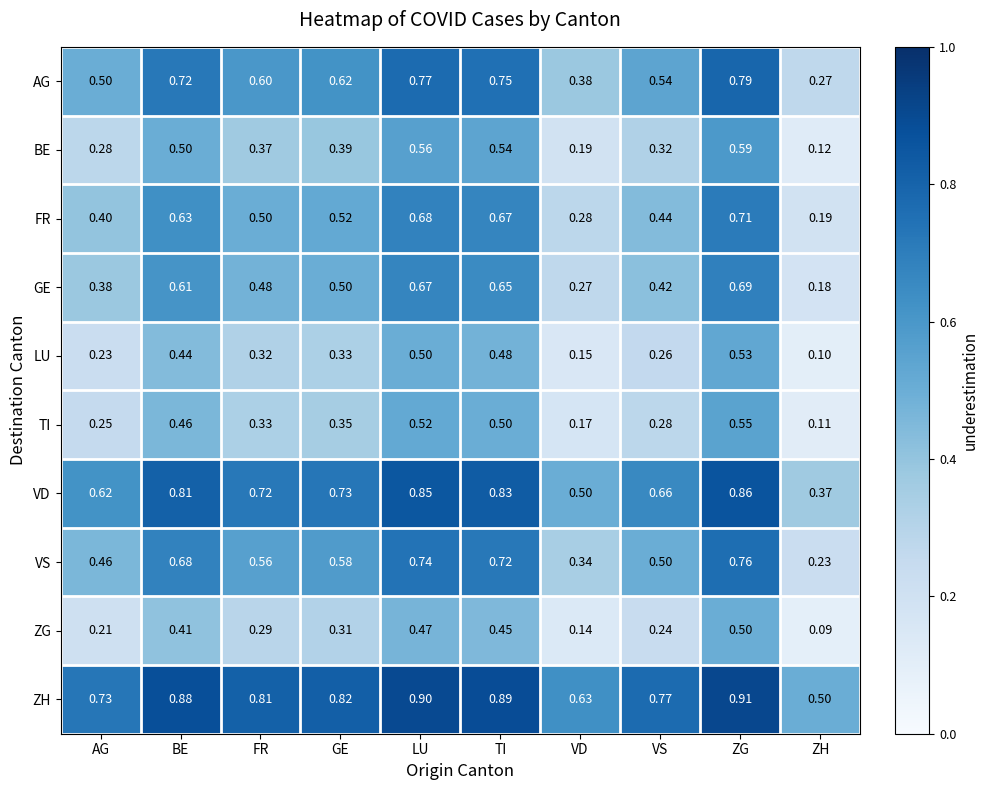

Which series has the largest range (max minus min)?

VS